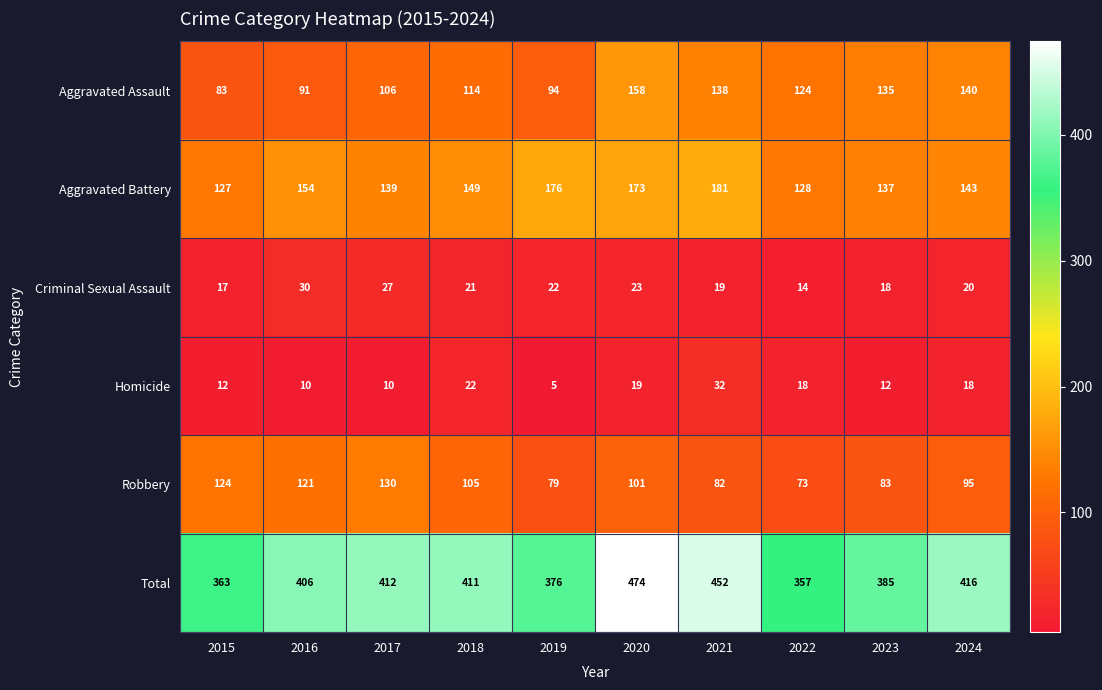

Which series has the largest range (max minus min)?

Total